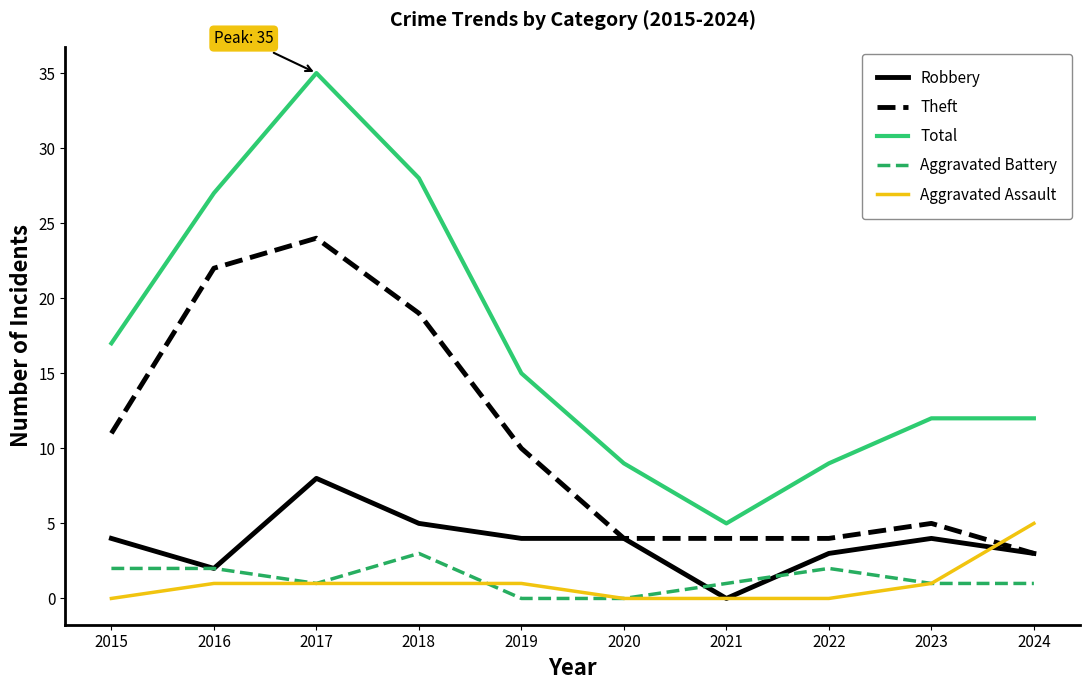

Does the chart display data point markers on the line(s)?

No